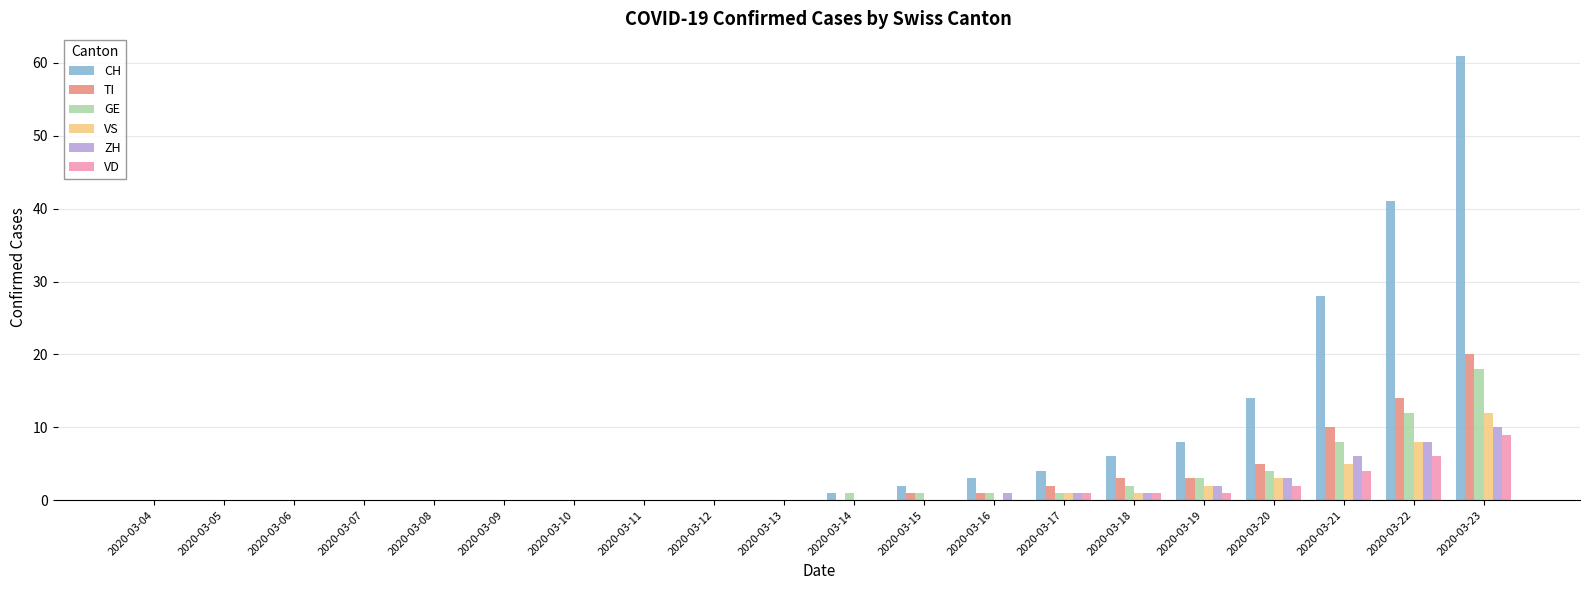

What is the sum of all GE values?

51